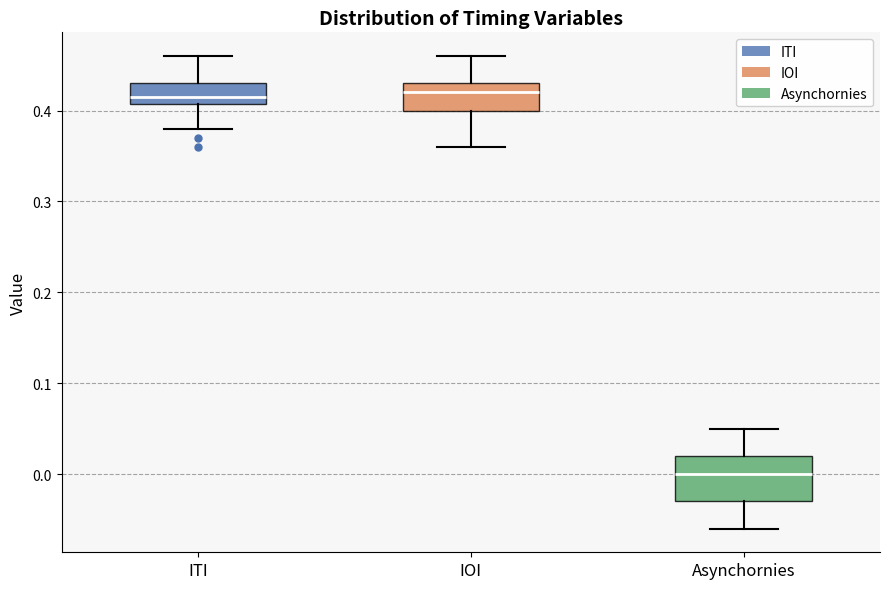

Which box is the tallest, from its lower edge to its upper edge?

Asynchornies